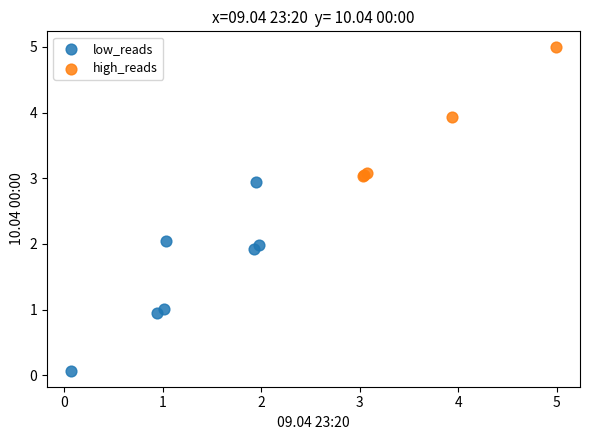

Which series contains the highest Y value?

high_reads